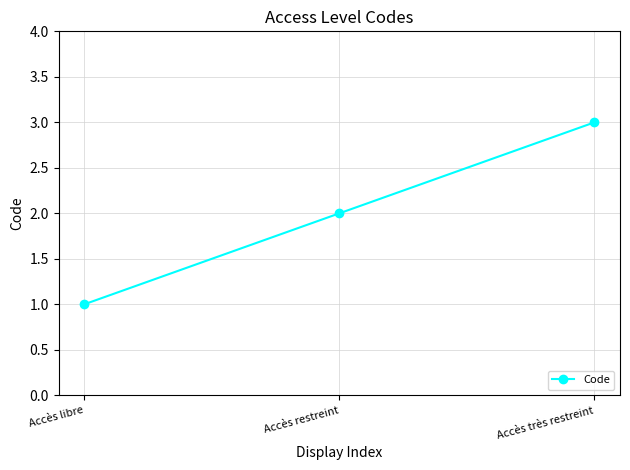

What position from the left is Accès très restreint?

3